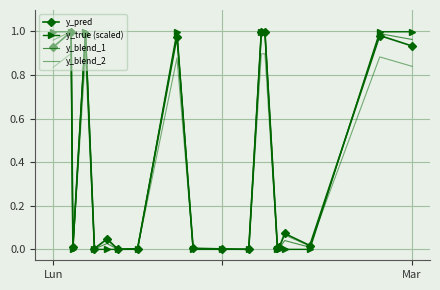

How many lines are shown in the chart?

4